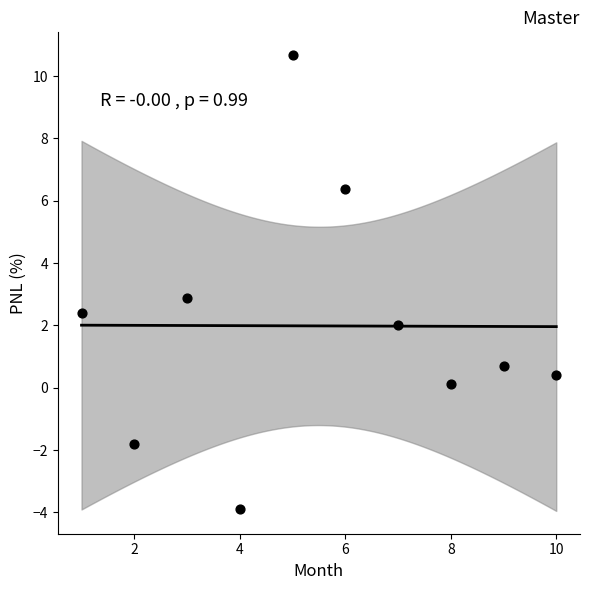

What is the range of Y values (max minus min)?

14.6